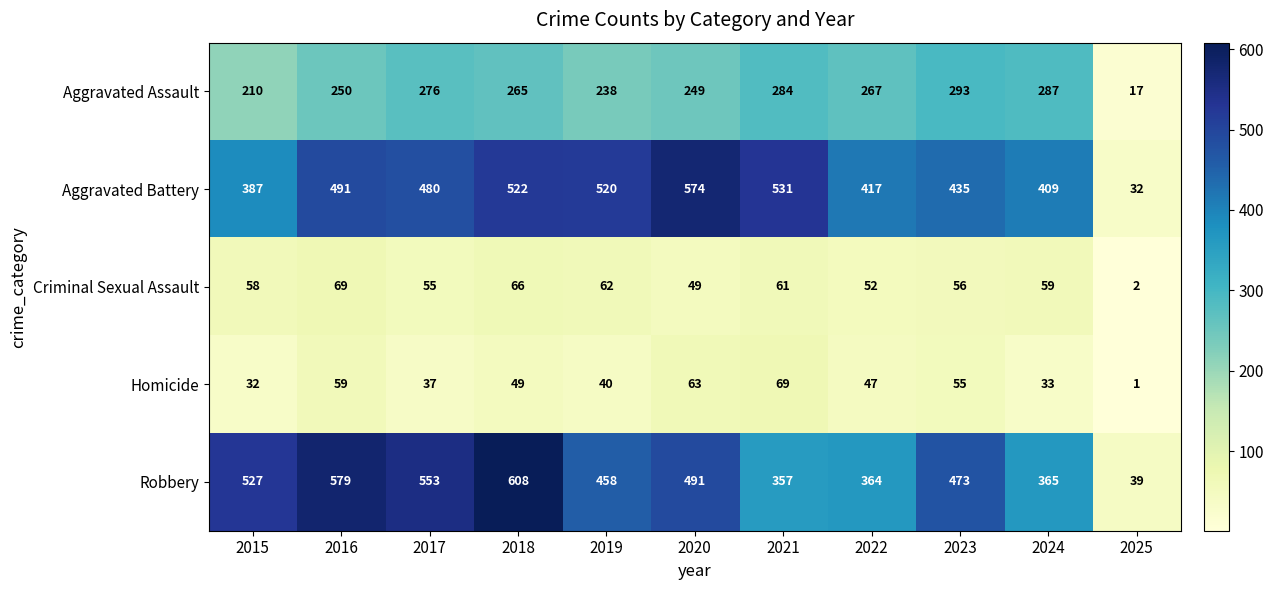

Where does the Robbery series first go above 473?

2015